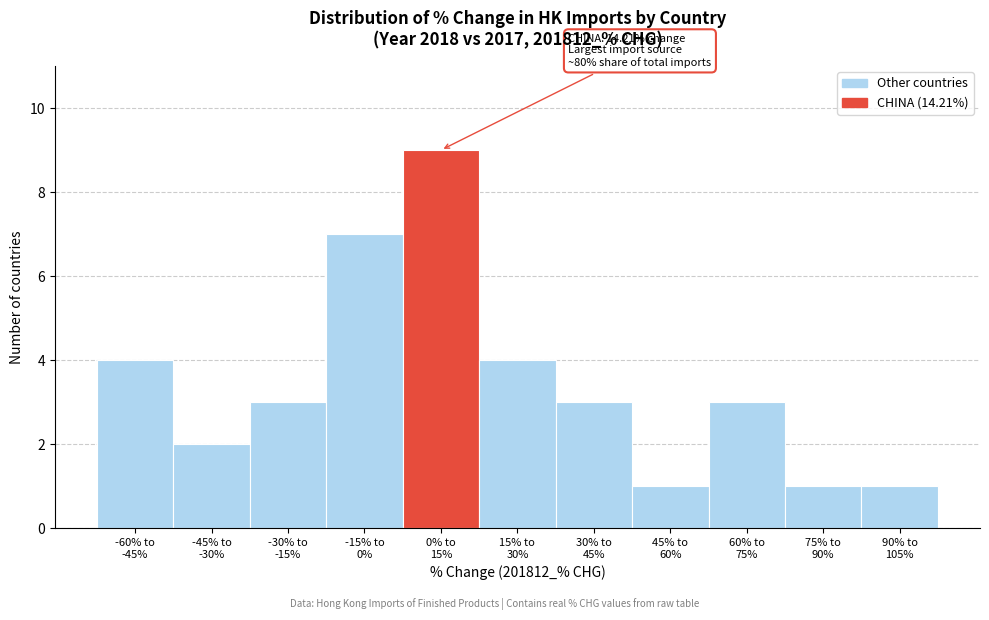

Reading left to right, list all the values displayed in this chart.

4	2	3	7	9	4	3	1	3	1	1